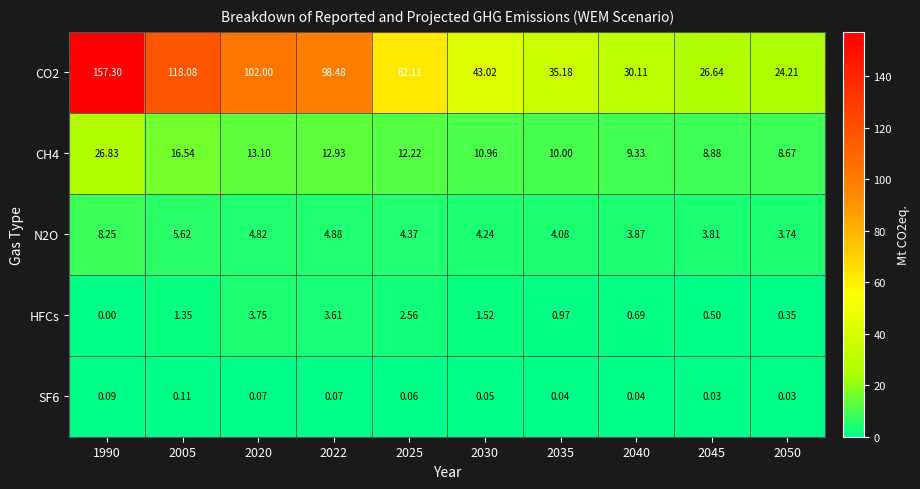

Rank the series at 2005 from lowest to highest value.

SF6, HFCs, N2O, CH4, CO2